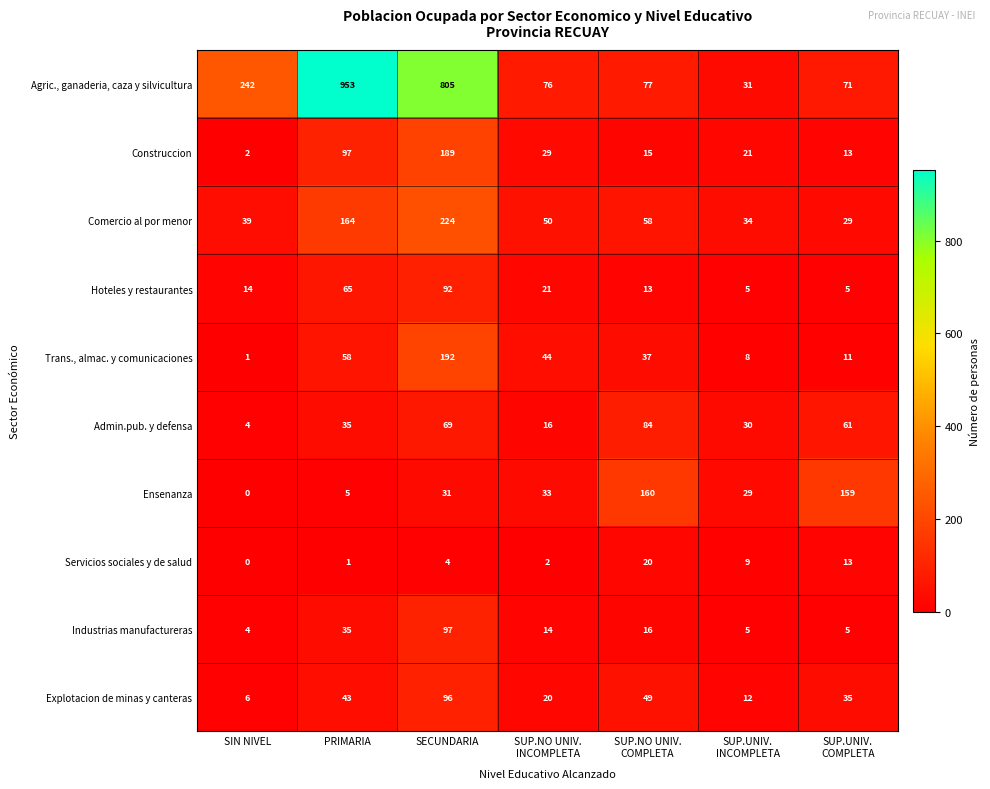

The Industrias manufactureras series shows 35 at PRIMARIA. True or false?

True